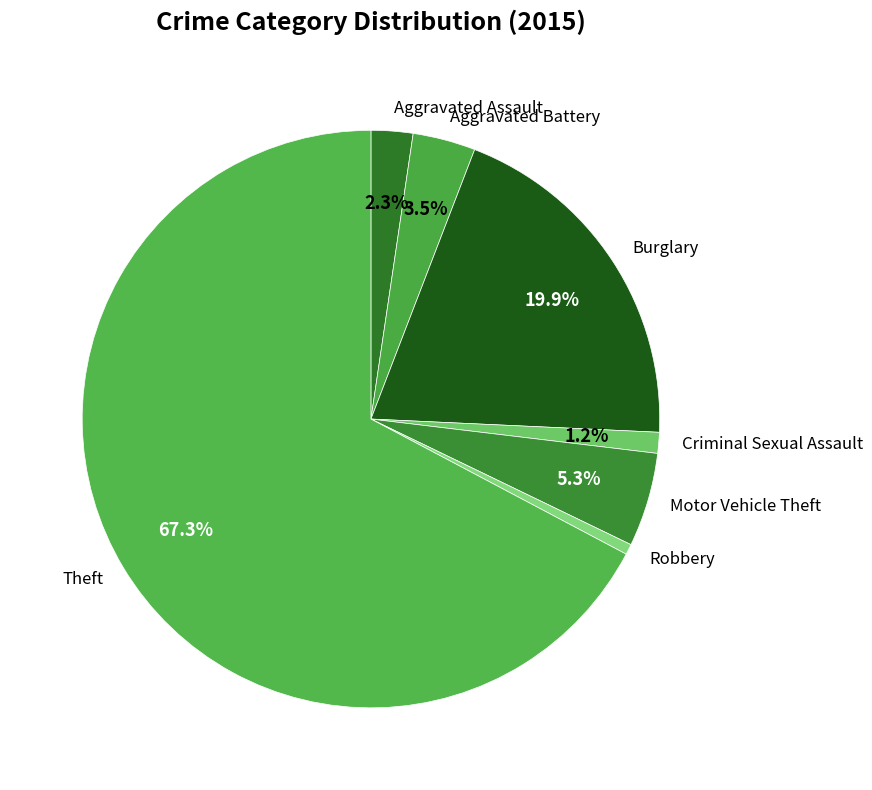

Is the sum of Robbery and Motor Vehicle Theft greater than half?

No